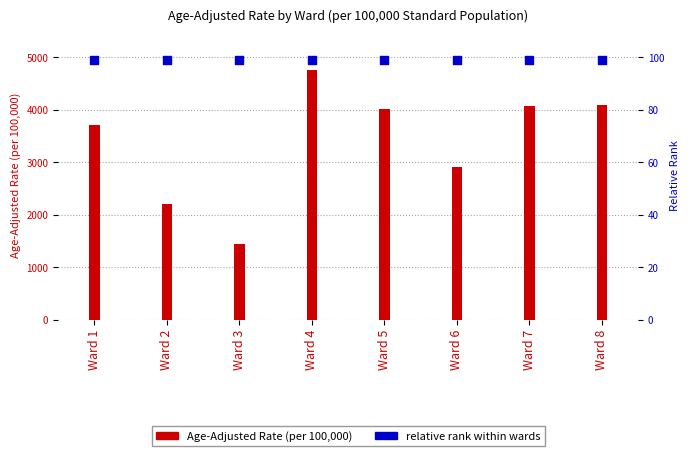

At which category is the sum across all series the highest?

Ward 4